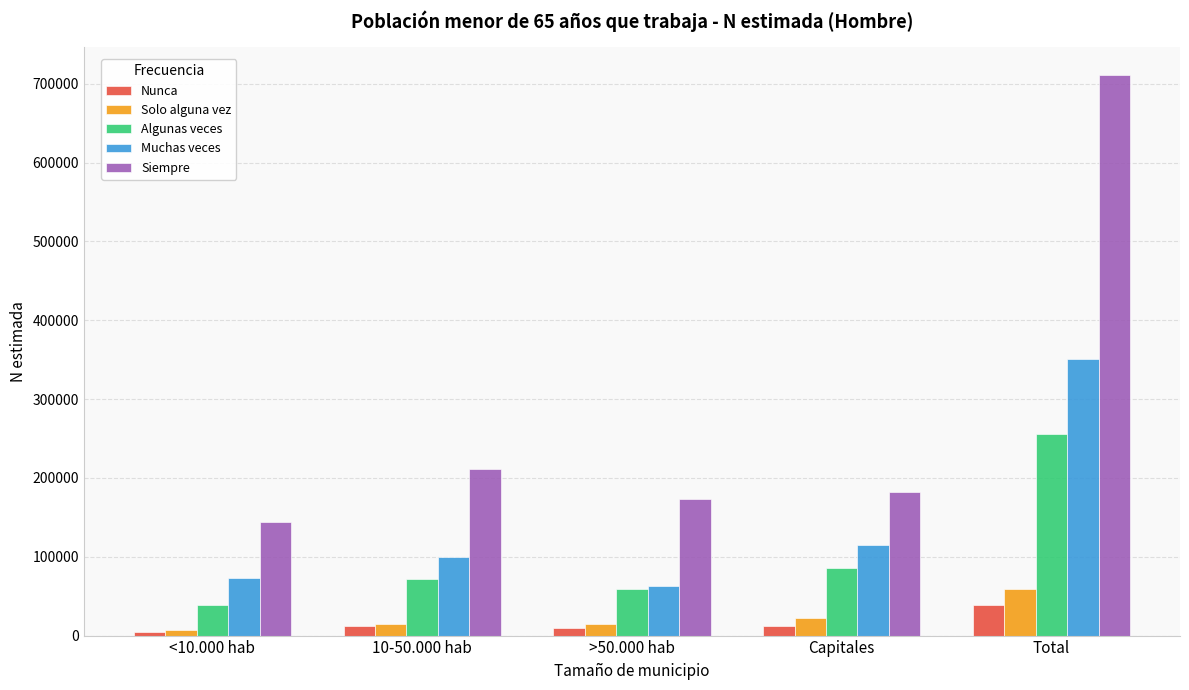

Which series has the widest spread of values?

Siempre